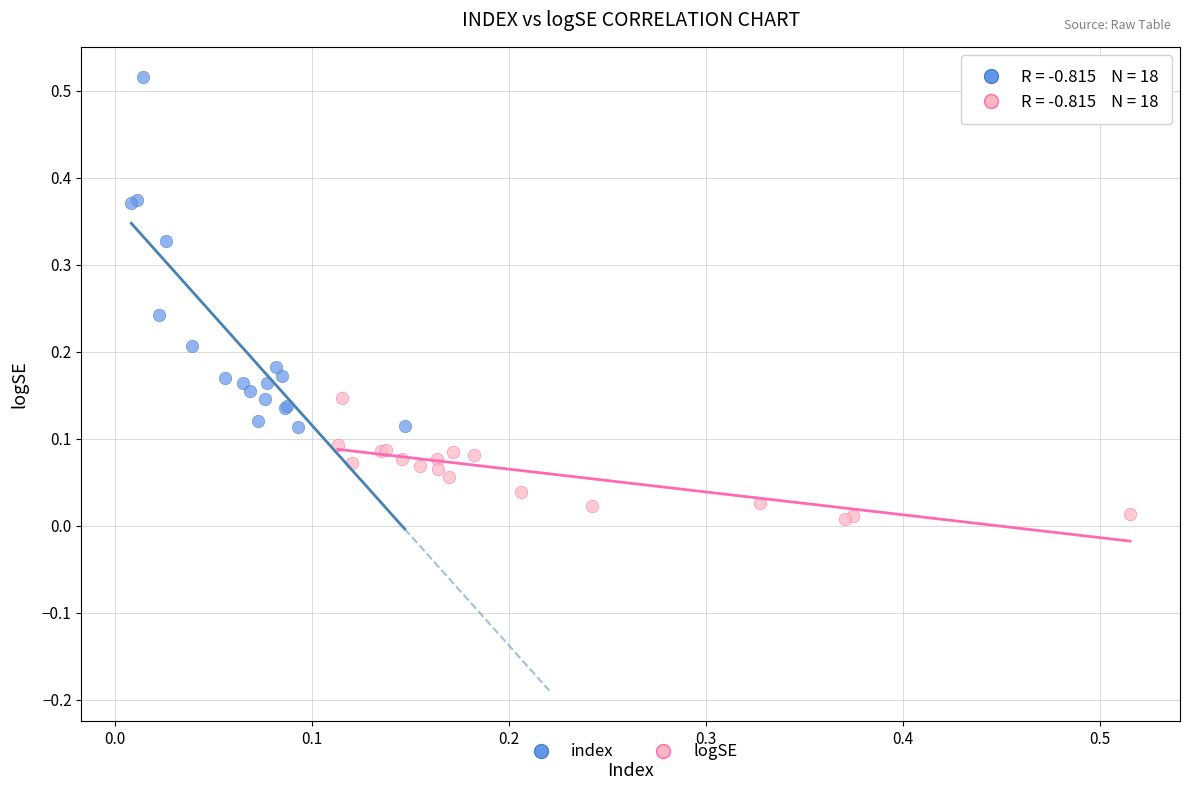

Which series has the widest spread of Y values?

index